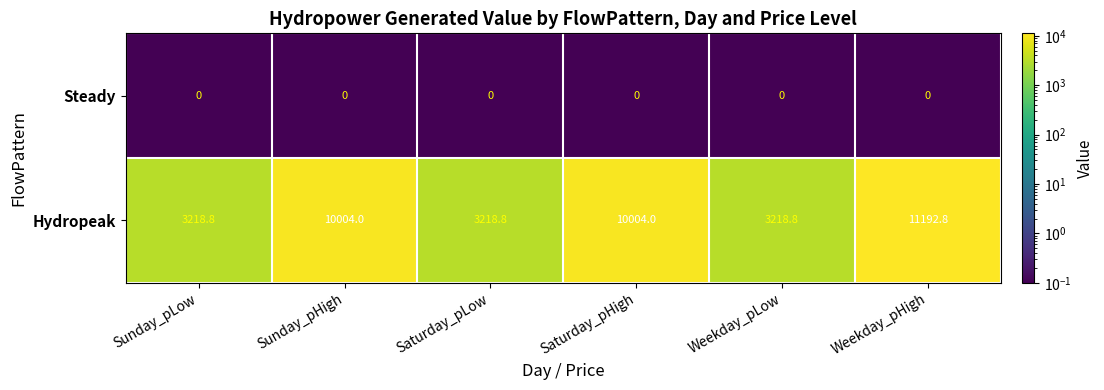

What is the total value across all series at Sunday_pLow?

3218.8